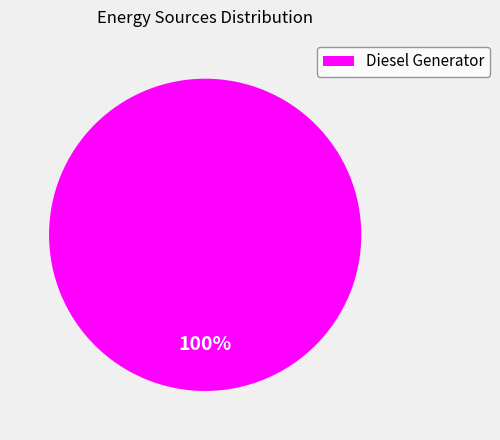

Rank the categories by value from highest to lowest.

Diesel Generator